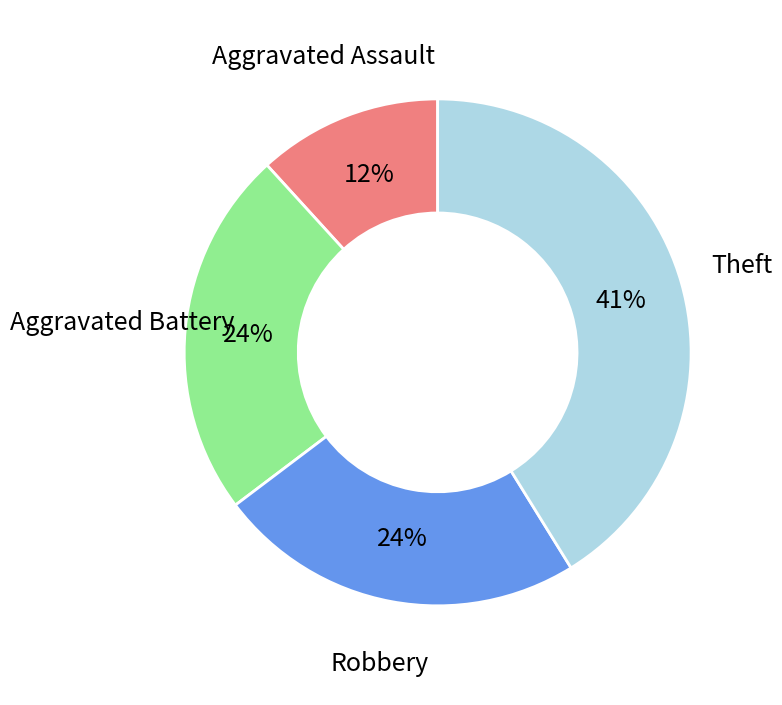

Is the sum of Robbery and Aggravated Battery greater than half?

No